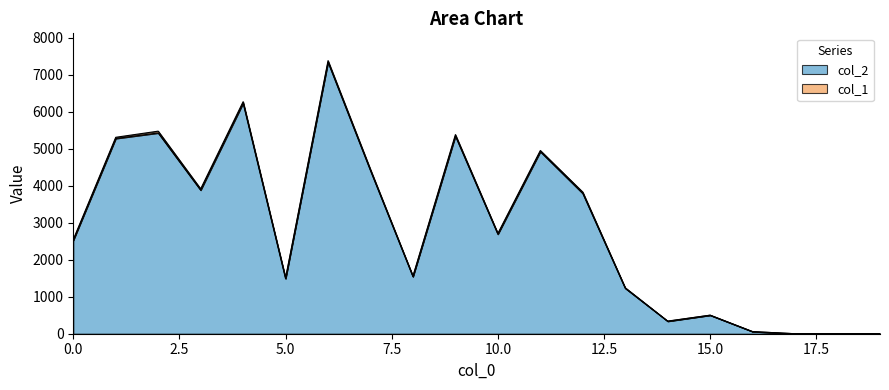

Reading right to left, list all the values displayed in this chart.

19=0	18=0	17=0	16=56	15=500	14=336	13=1228	12=3792	11=4923	10=2690	9=5345	8=1542	7=4407	6=7340	5=1488	4=6233	3=3881	2=5427	1=5277	0=2523